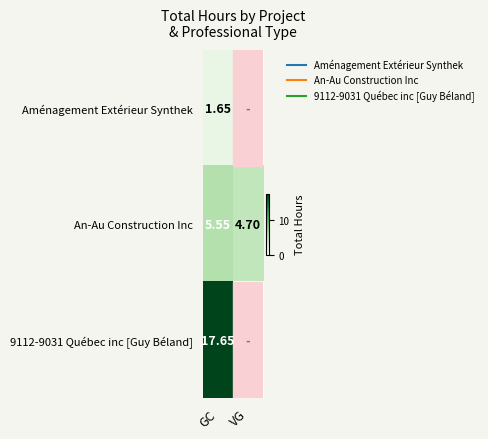

Rank the series at VG from highest to lowest value.

An-Au Construction Inc, Aménagement Extérieur Synthek, 9112-9031 Québec inc [Guy Béland]